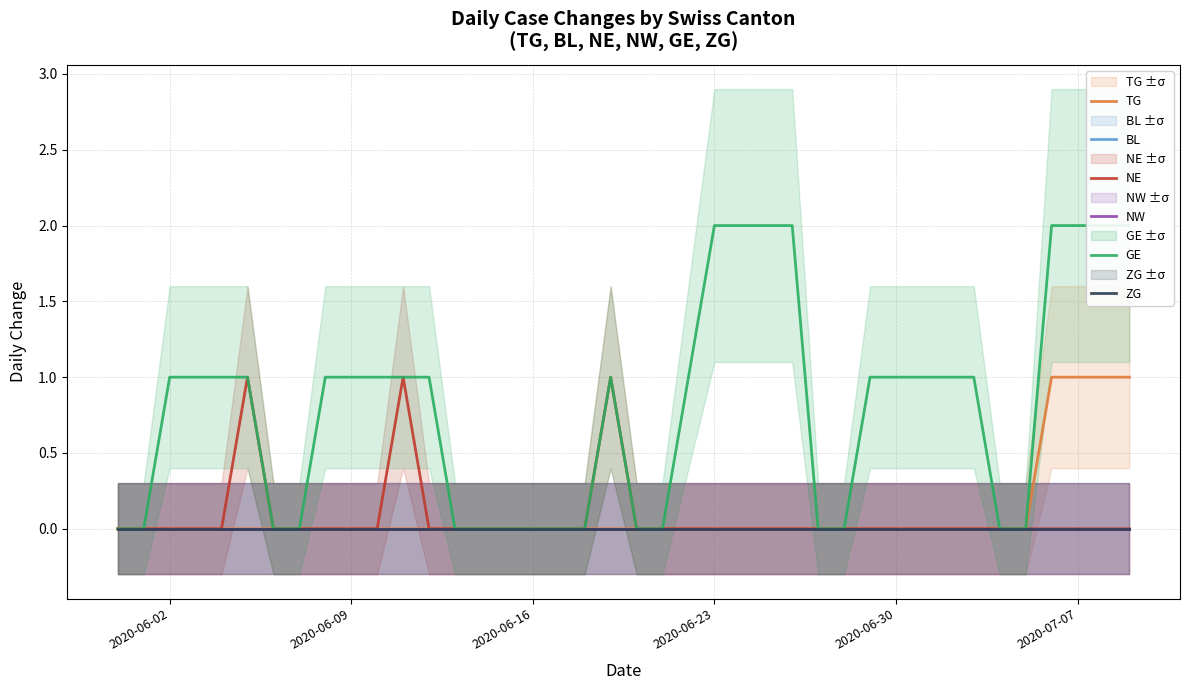

Which series has the largest total across all categories?

GE